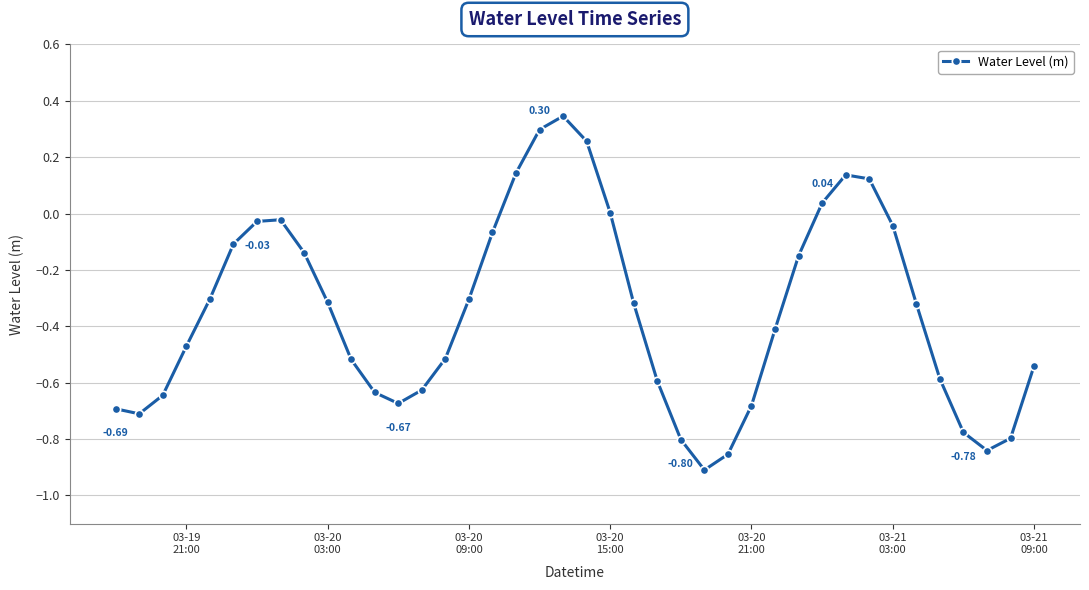

How many series are shown in this chart?

1